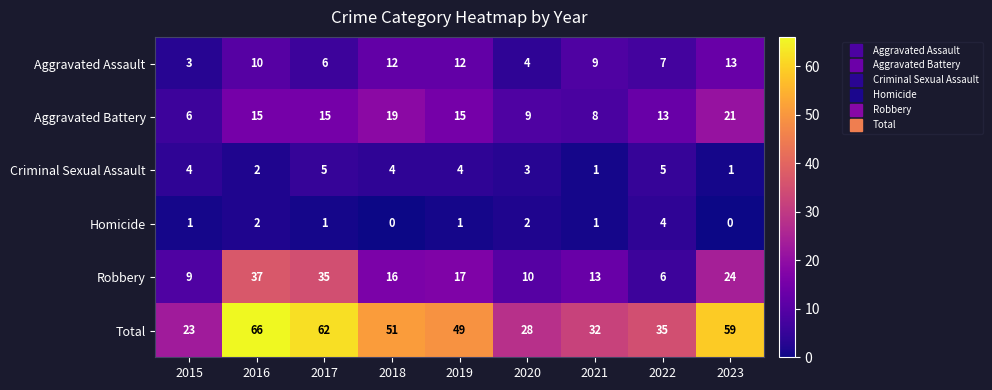

The Robbery series shows 7 at 2021. True or false?

False